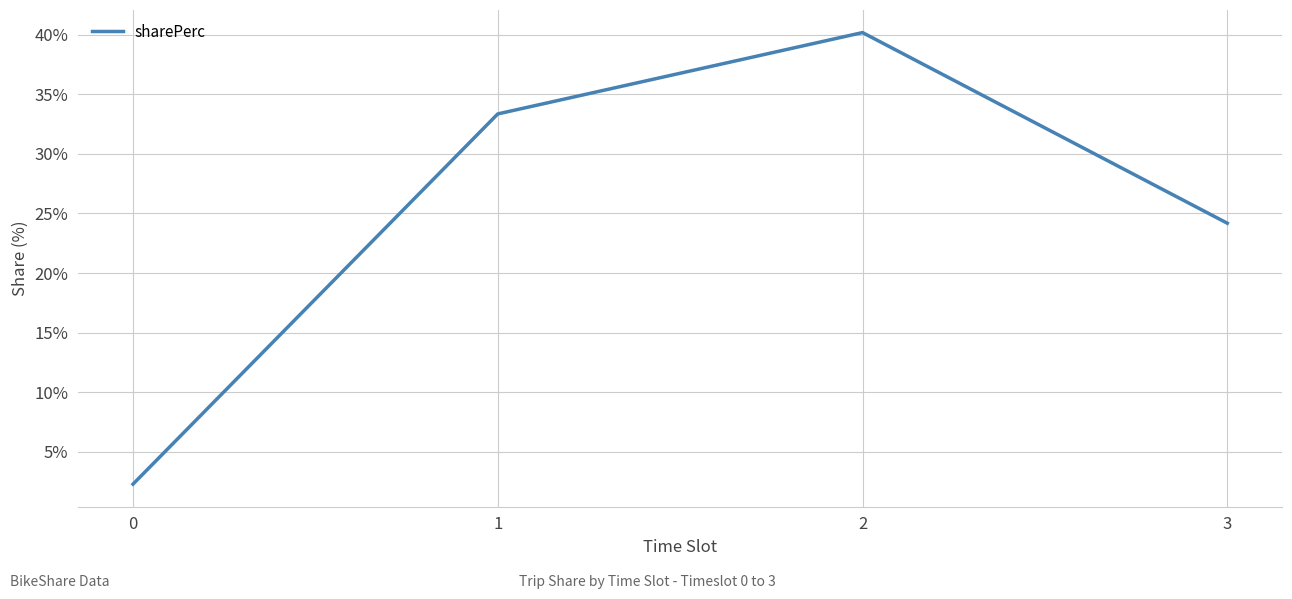

Does the chart have visible grid lines?

Yes